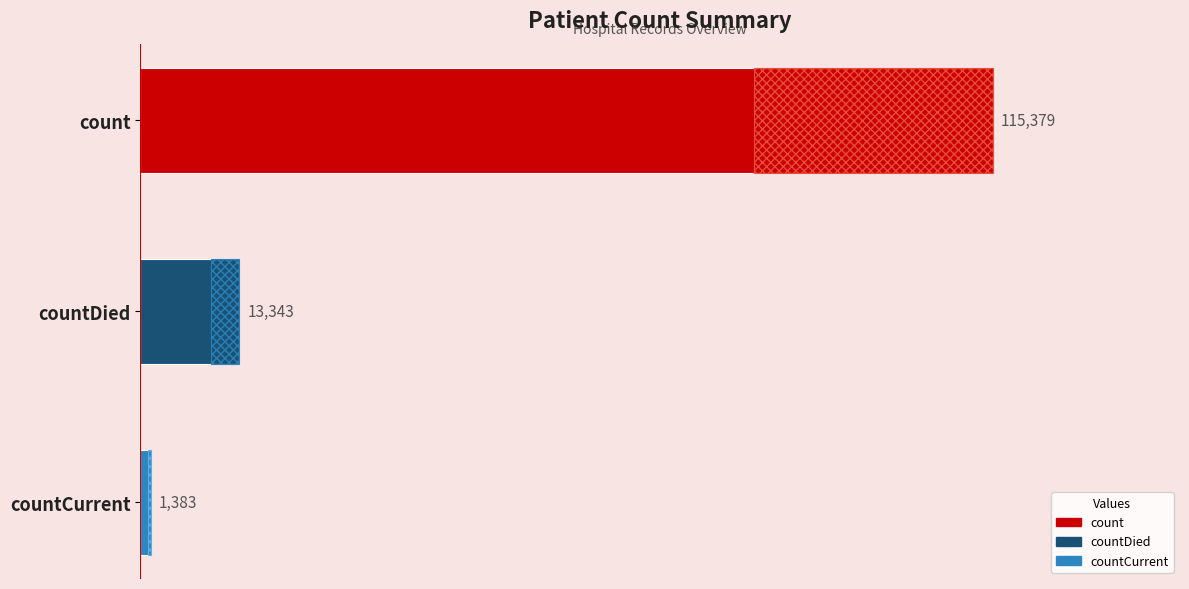

What is the value of the 1st bar from the left?

115379